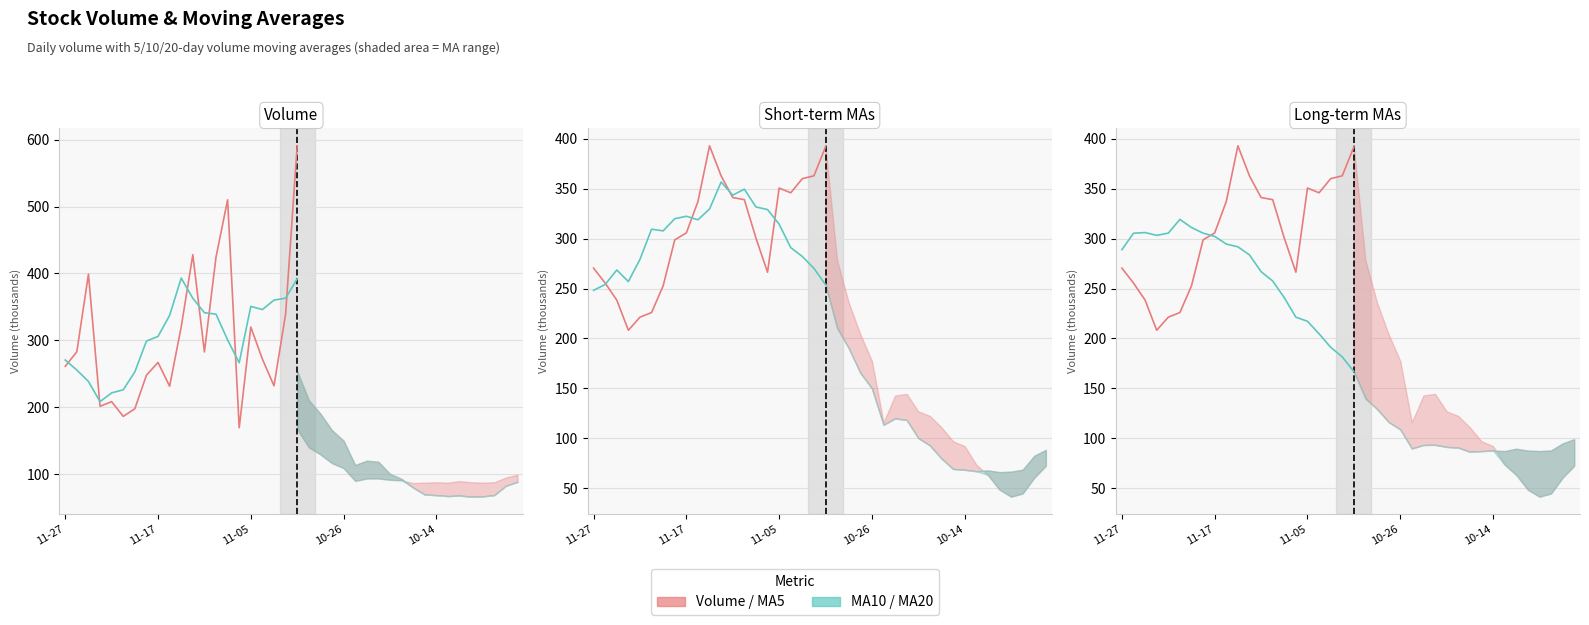

What is the sum of all Volume values?

6369.5